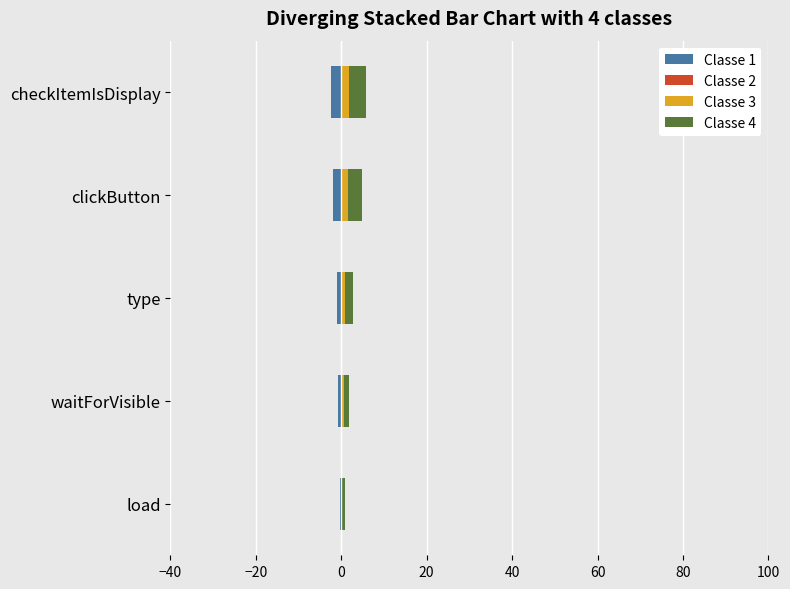

The Classe 1 series shows -1.0 at type. True or false?

True